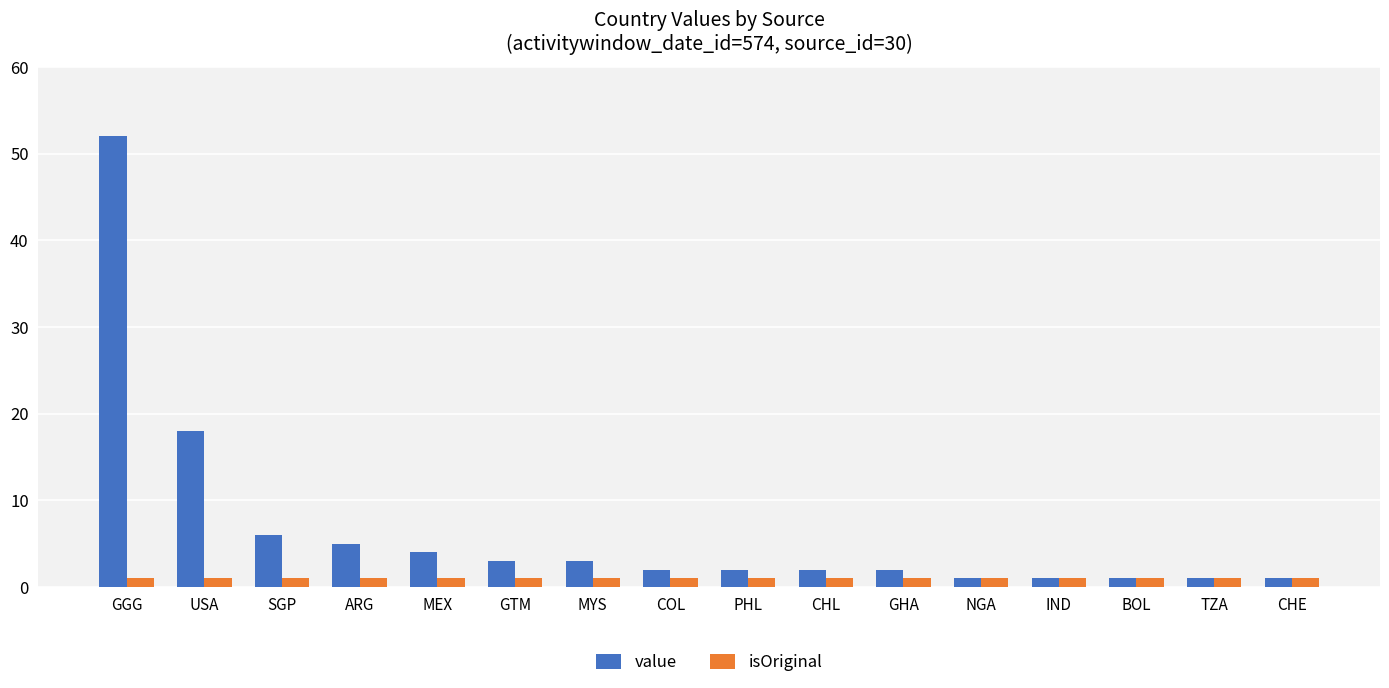

What position from the left is SGP?

3